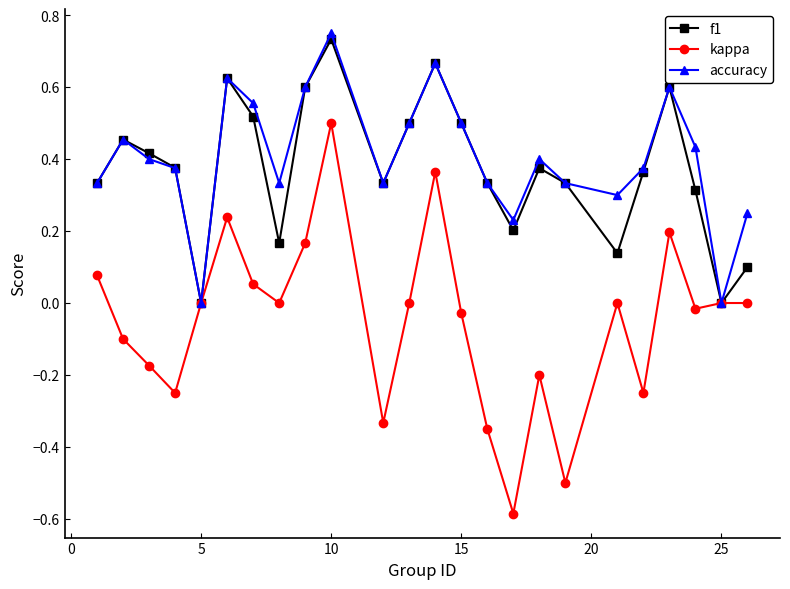

Which series has the largest range (max minus min)?

kappa